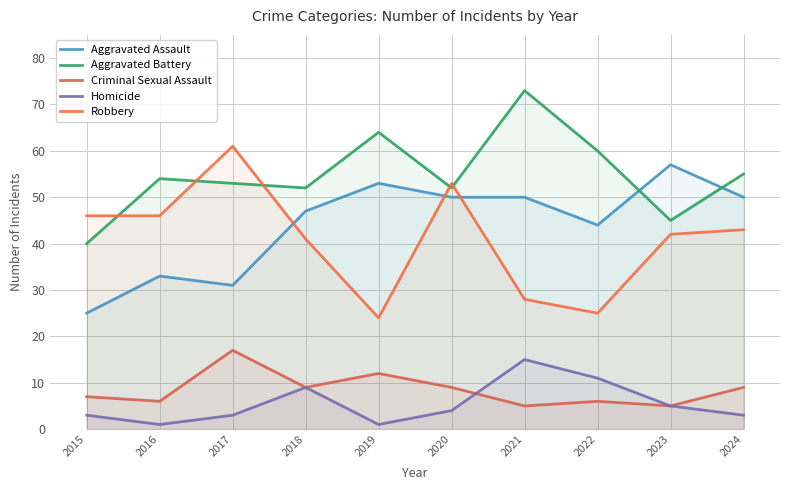

What is the difference between the maximum and minimum values in the Aggravated Assault series?

32